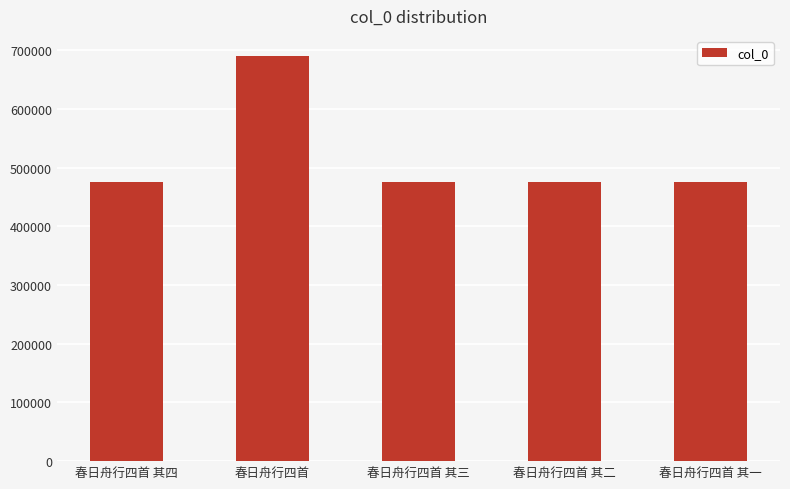

What position from the left is 春日舟行四首 其三?

3